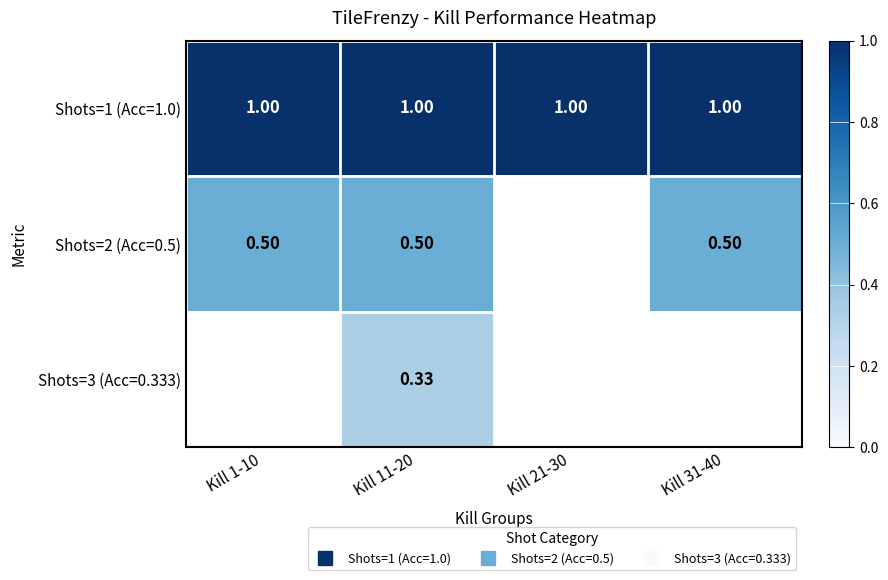

Count the number of data series in this chart.

3